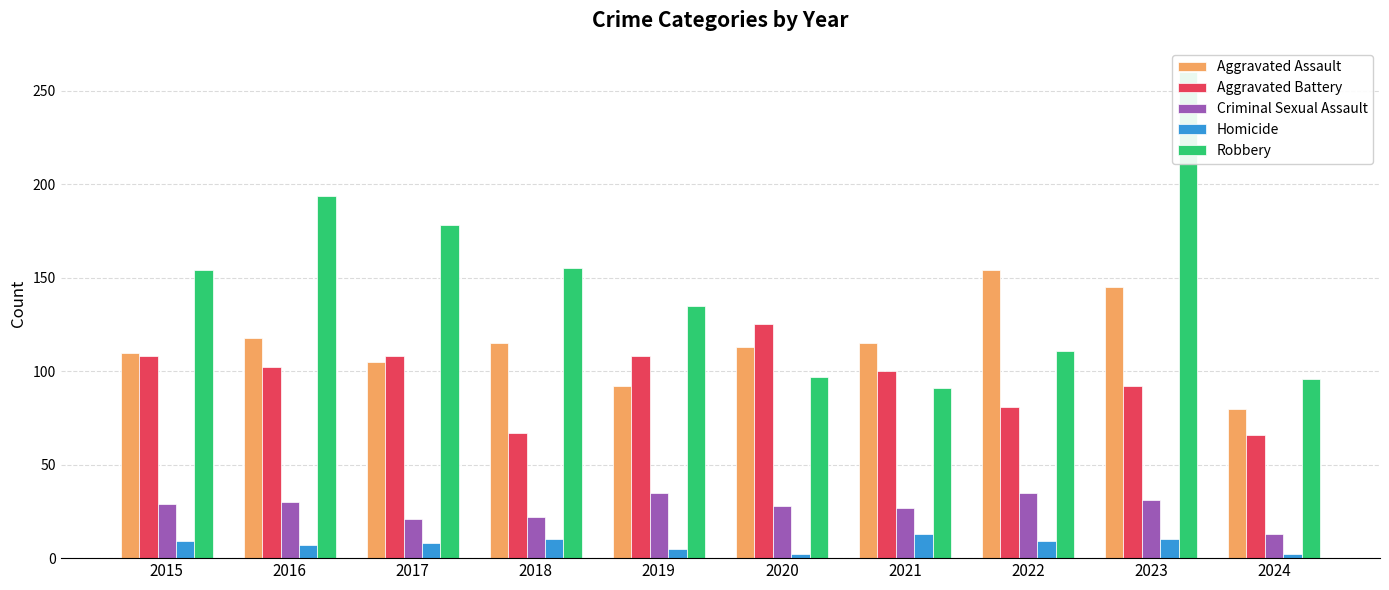

What is the difference between the highest and lowest values at 2018?

145